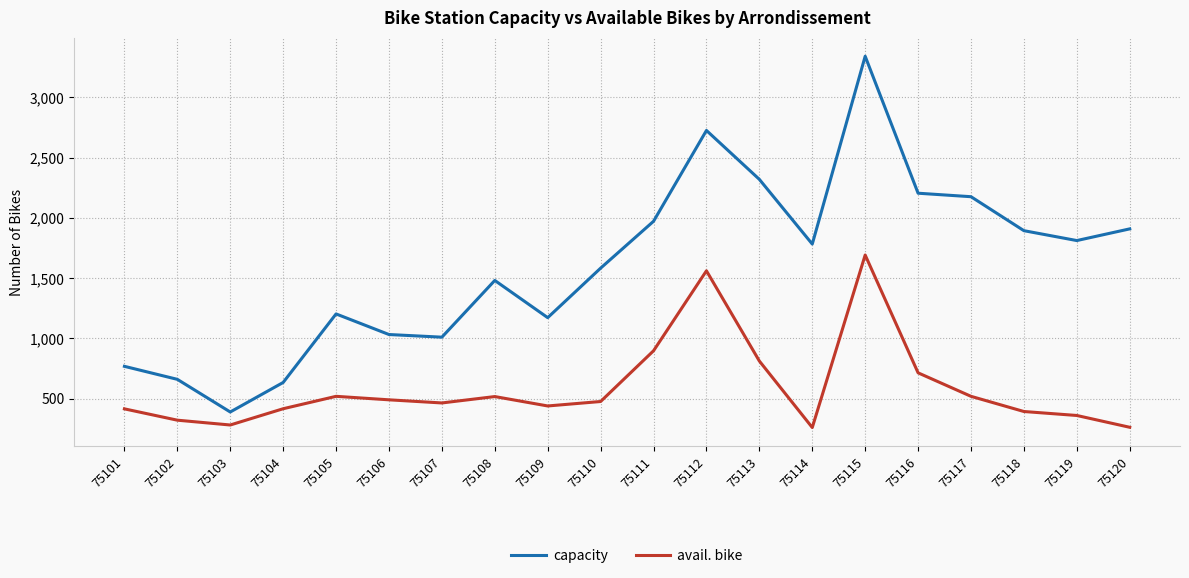

What is the spread (max minus min) of values at 75107?

546